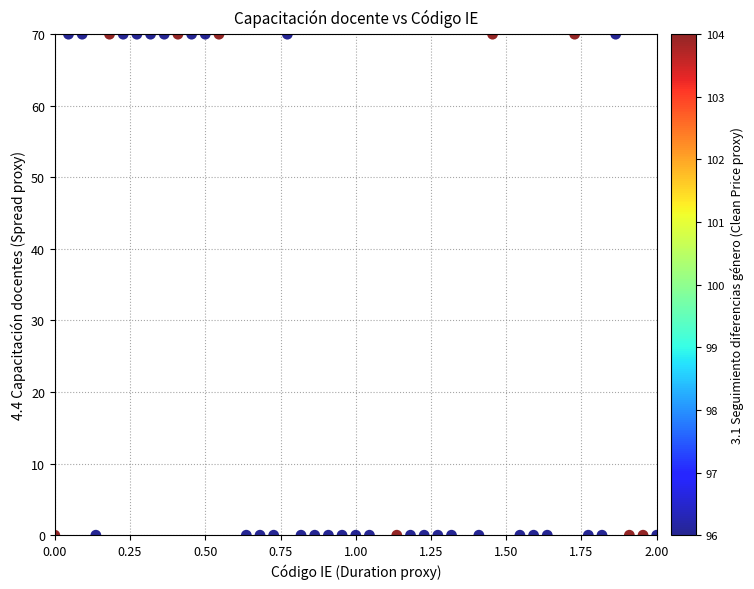

What is the range of Y values (max minus min)?

70